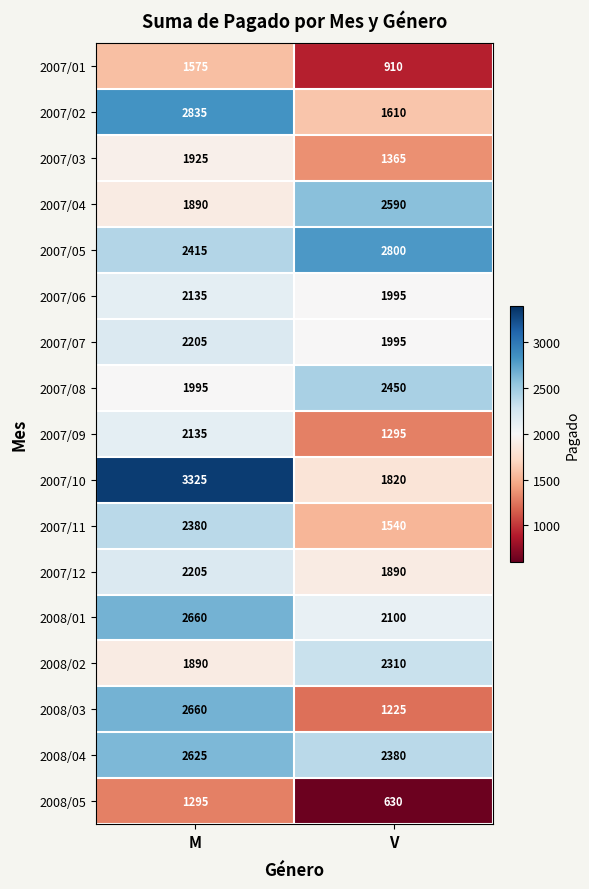

What is the total value across all series at V?

30905